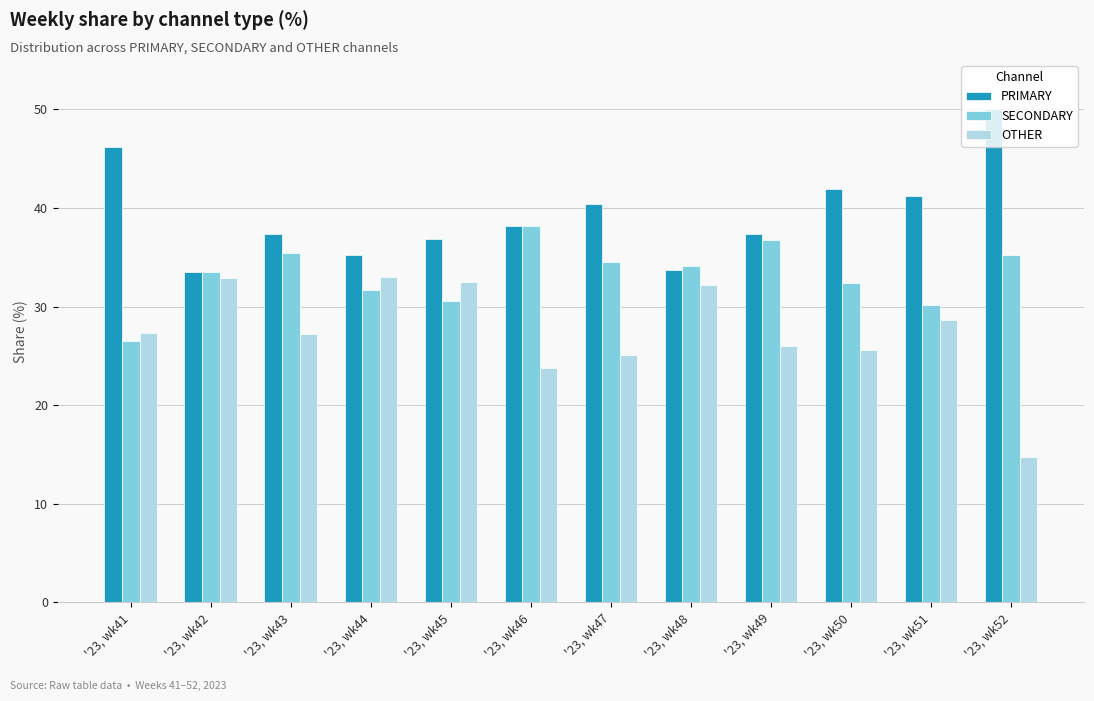

Is it true that OTHER equals 7.2 at '23, wk41?

False